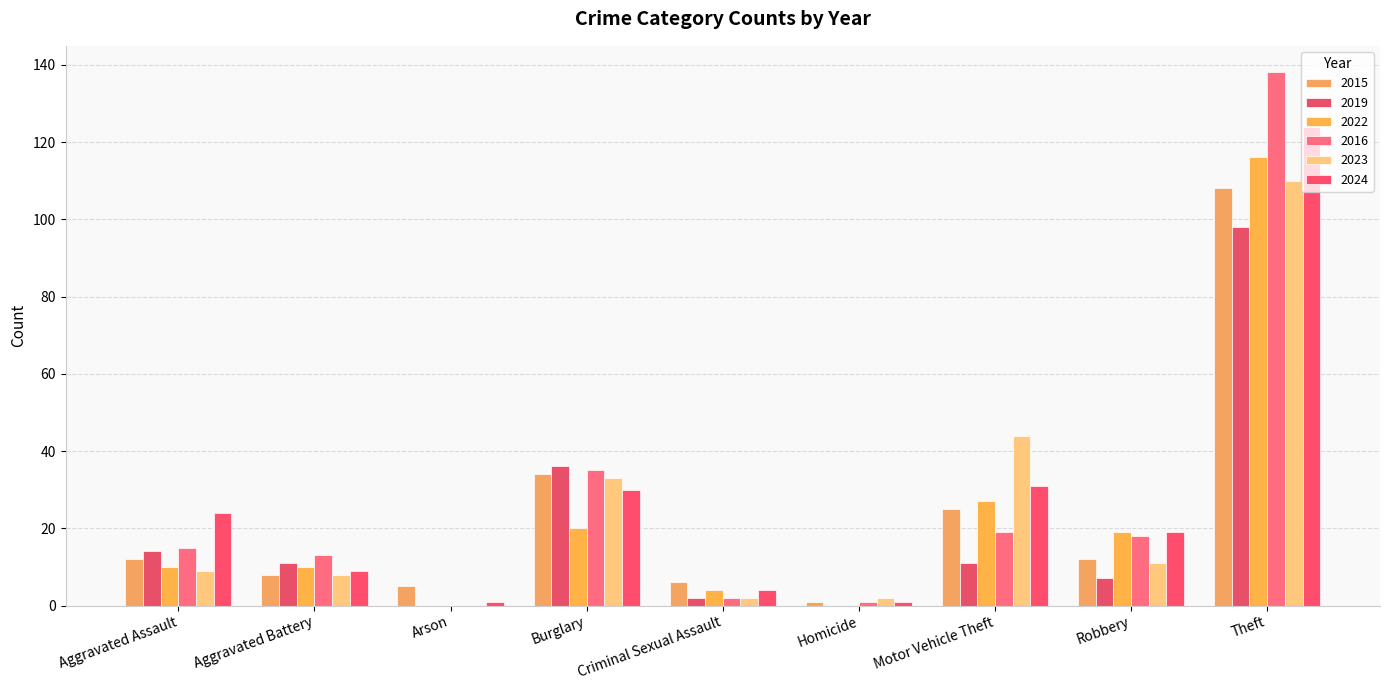

The value of 2015 at Robbery is 12. True or false?

True